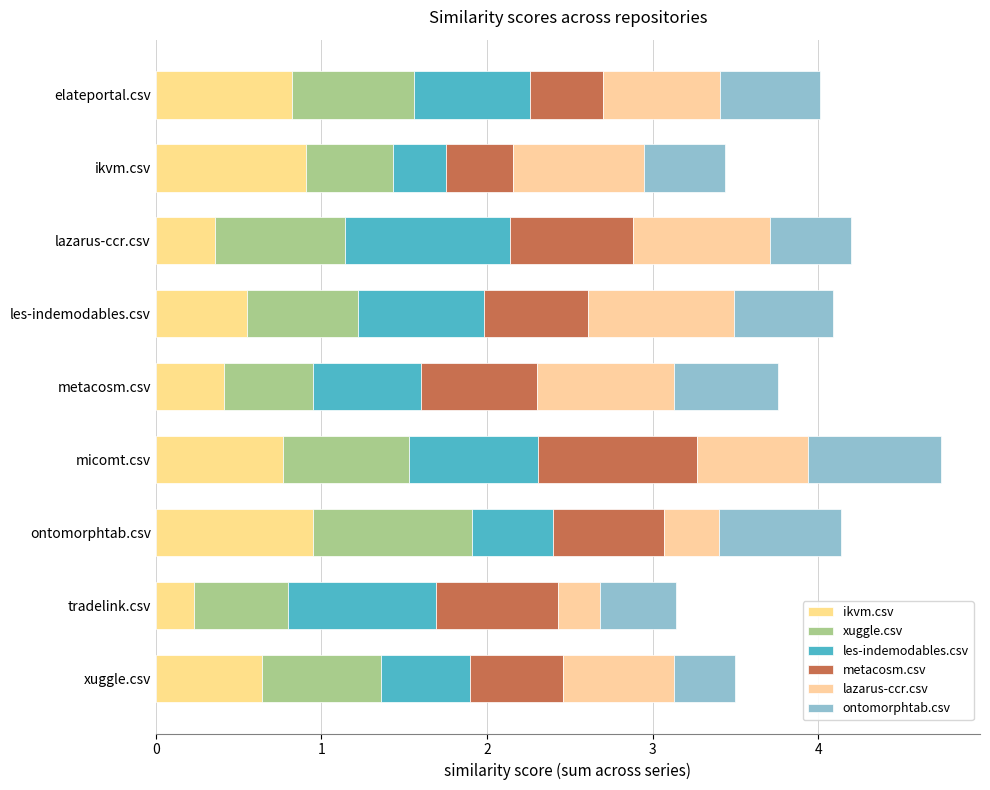

Count the number of data series in this chart.

6